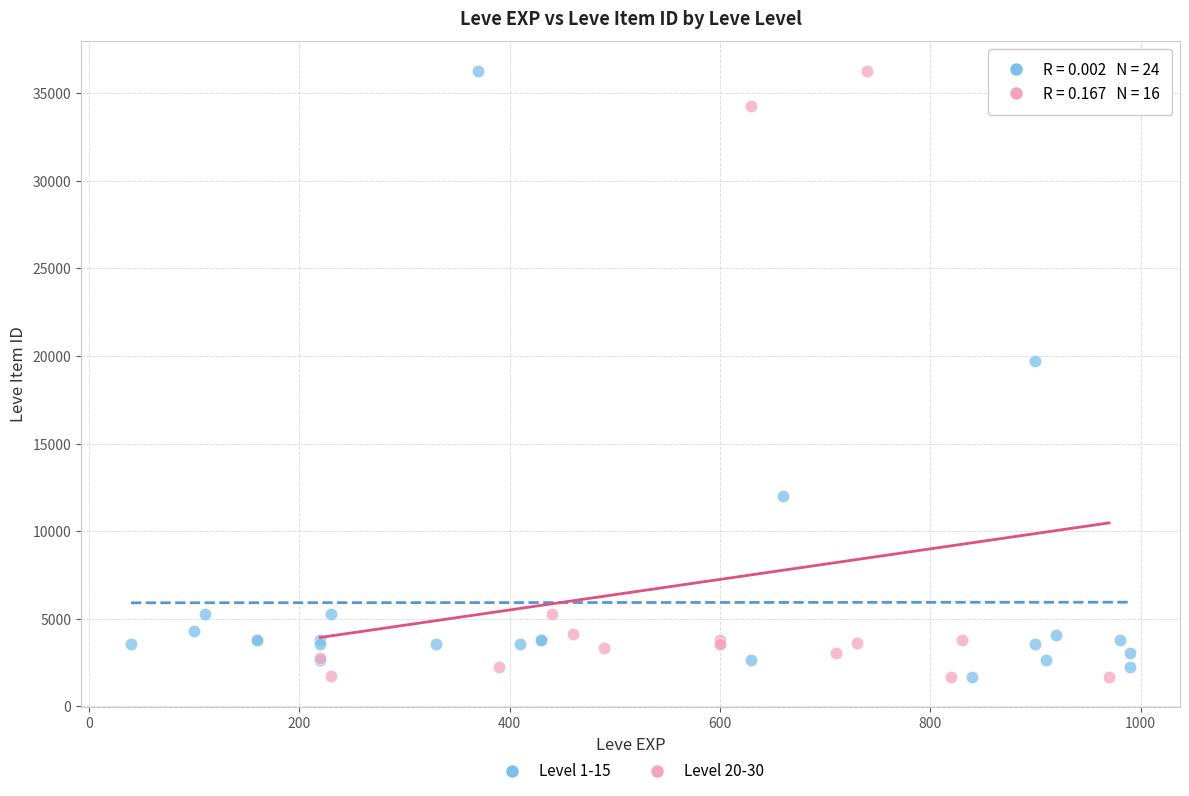

What are all the series names shown in the legend?

Level 1-15, Level 20-30